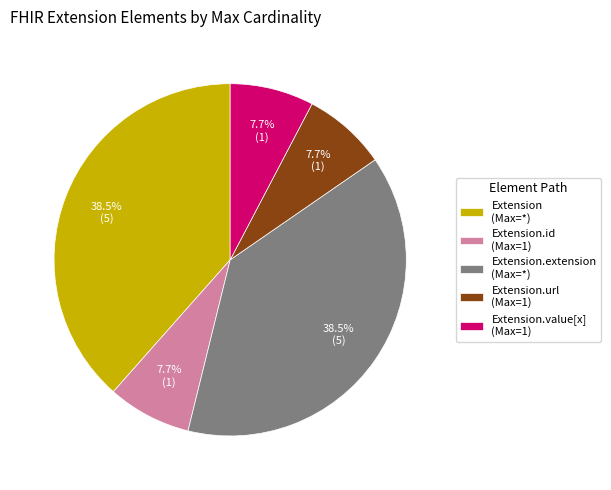

Approximately how many times larger is the value at Extension.extension (Max=*) compared to Extension (Max=*)?

1.0